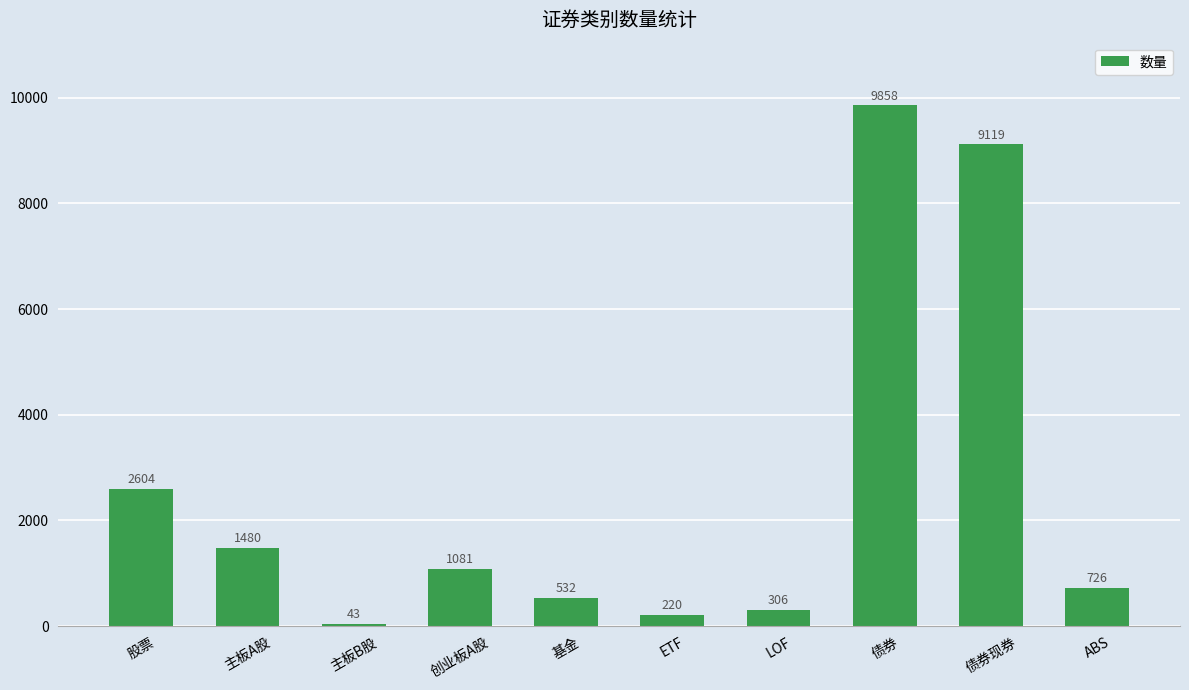

How many distinct data groups are displayed?

1